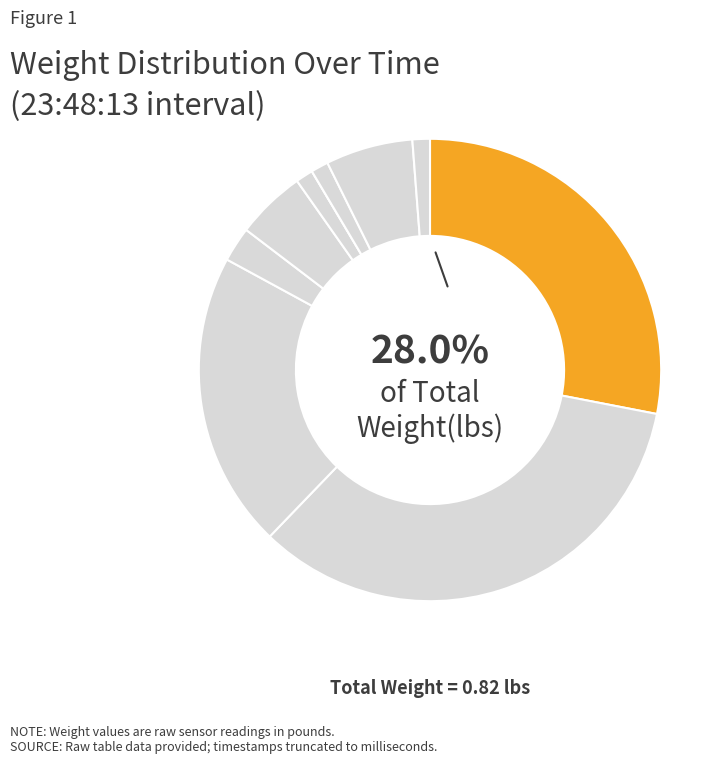

Rank the categories by value from highest to lowest.

23:48:13.188084, 23:48:13.089162, 23:48:13.286037, 23:48:13.863525, 23:48:13.478552, 23:48:13.380562, 23:48:13.572830, 23:48:13.769709, 23:48:13.961722, 23:48:13.670713